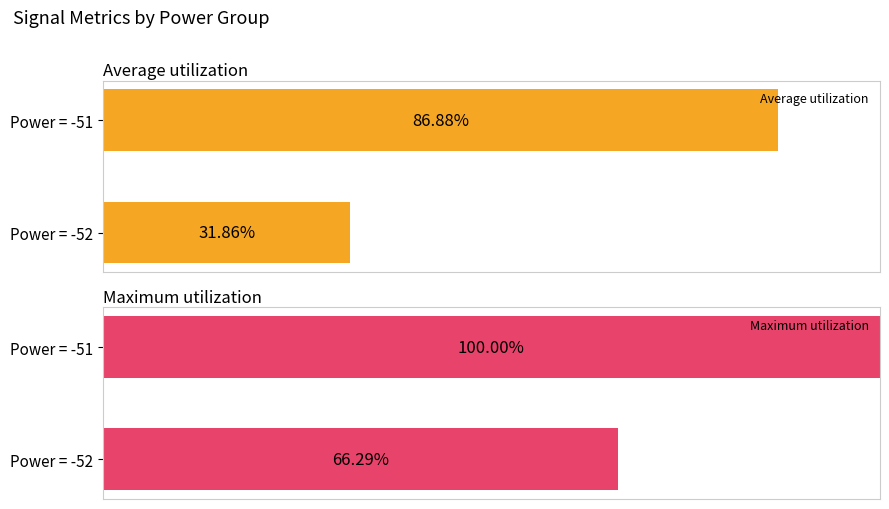

How many bars are there in each group?

2